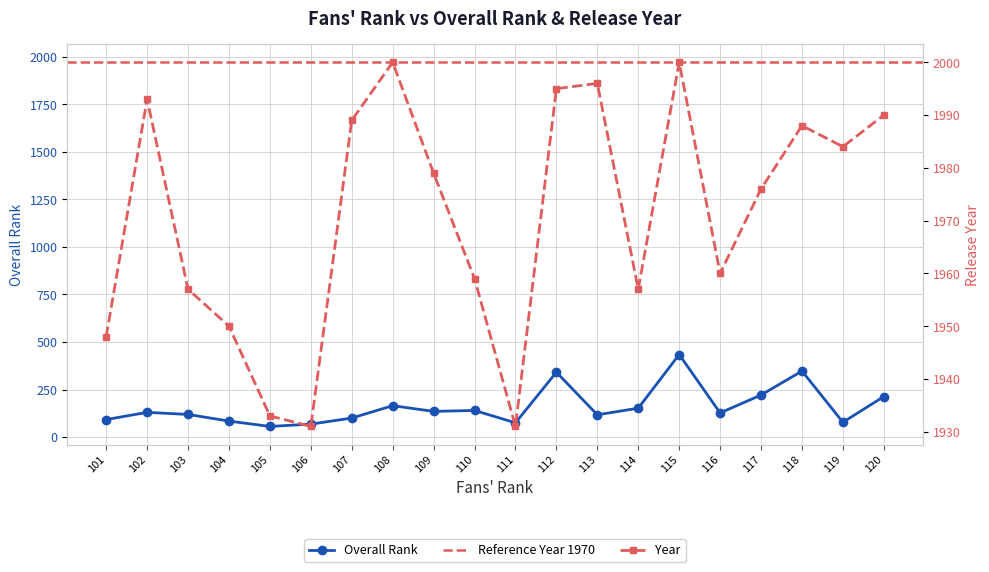

How many interior local peaks does the Overall Rank series have?

6